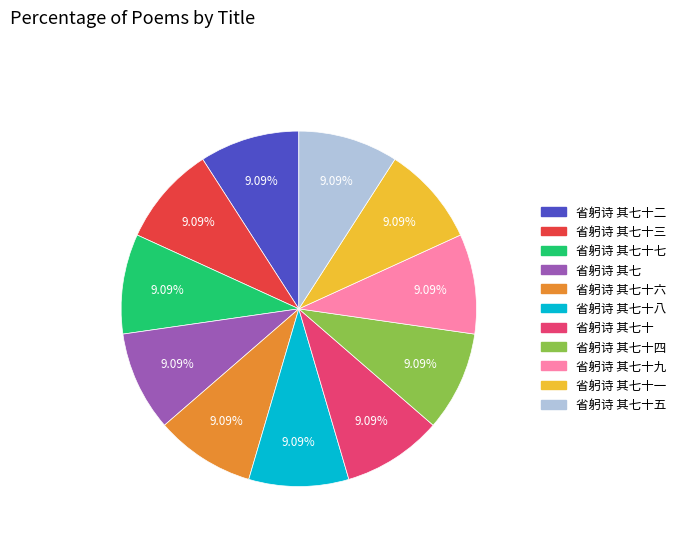

Is there any slice that represents more than half of the pie?

No